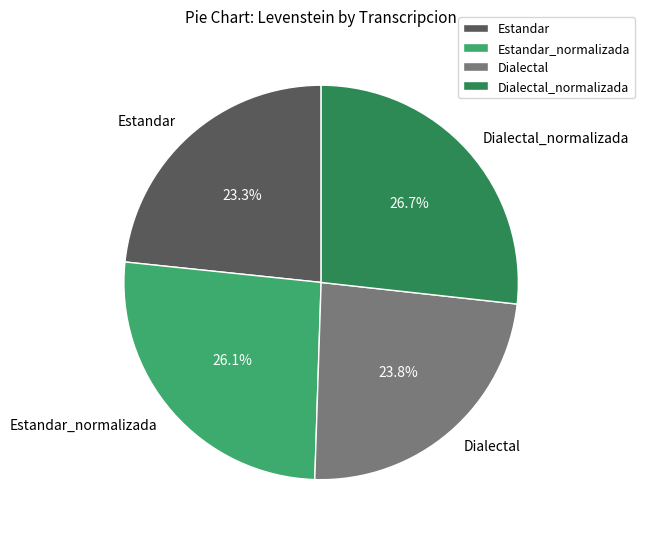

Count the number of slices in the pie.

4